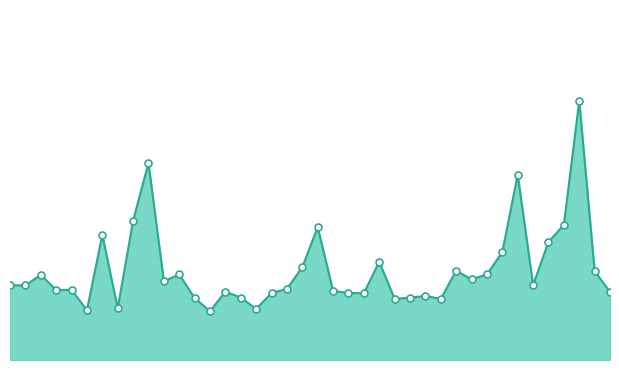

How many lines are shown in the chart?

1